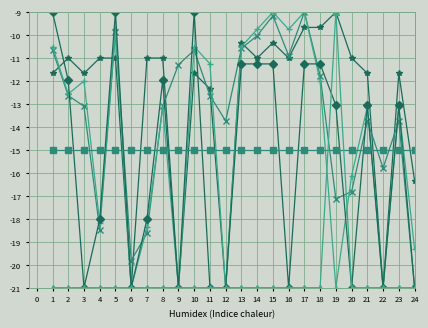

At which category is the sum across all series the highest?

17